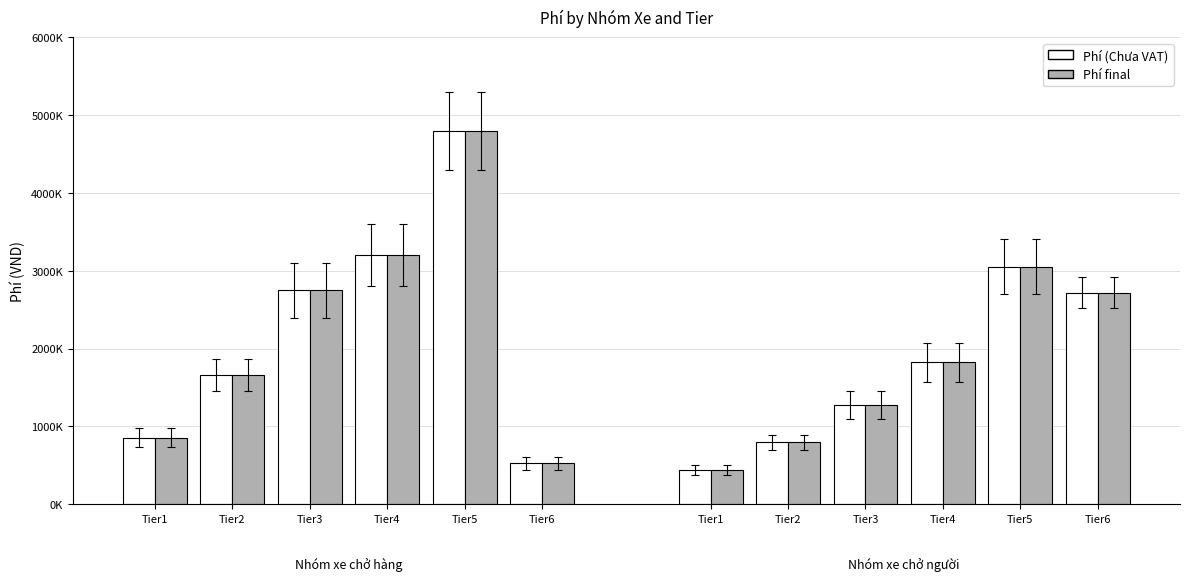

At Tier5, list the series in order from largest to smallest.

Phí (Chưa VAT), Phí final